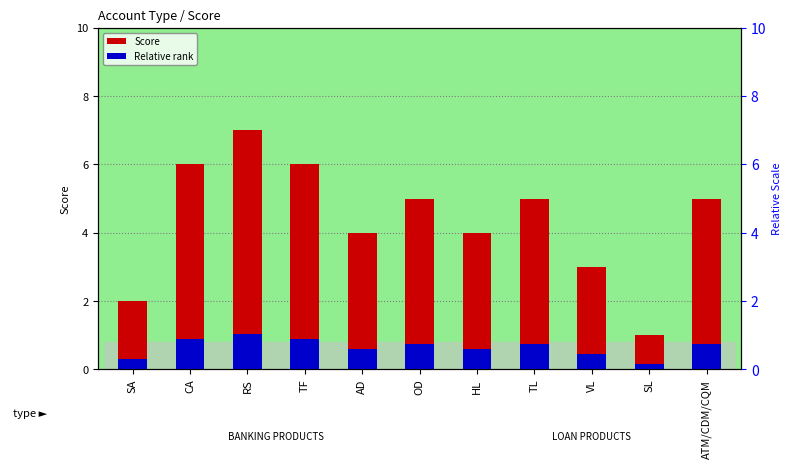

At AD, list the series in order from smallest to largest.

Relative rank, Score